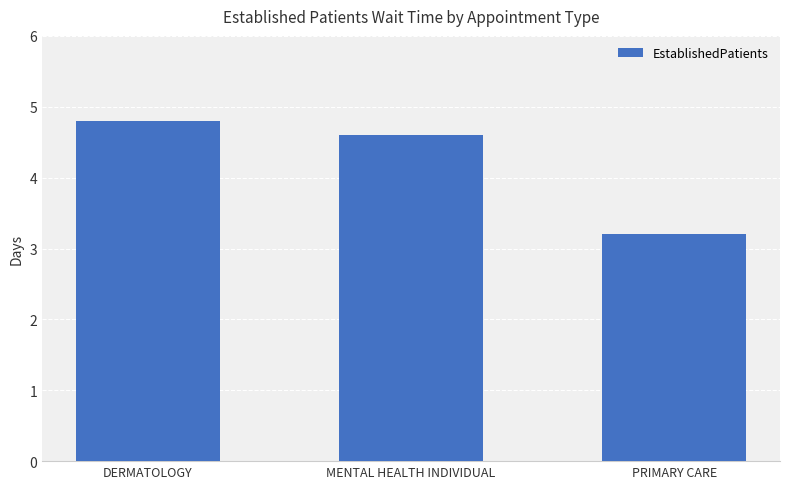

Reading left to right, what are all the values shown in this chart?

4.8	4.6	3.2